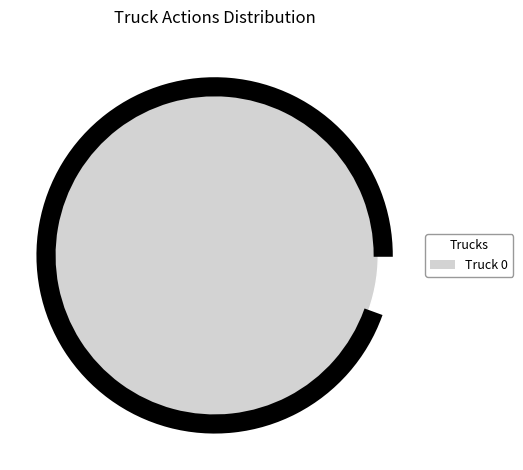

Is it true that Truck 1 is 0% of the pie?

True